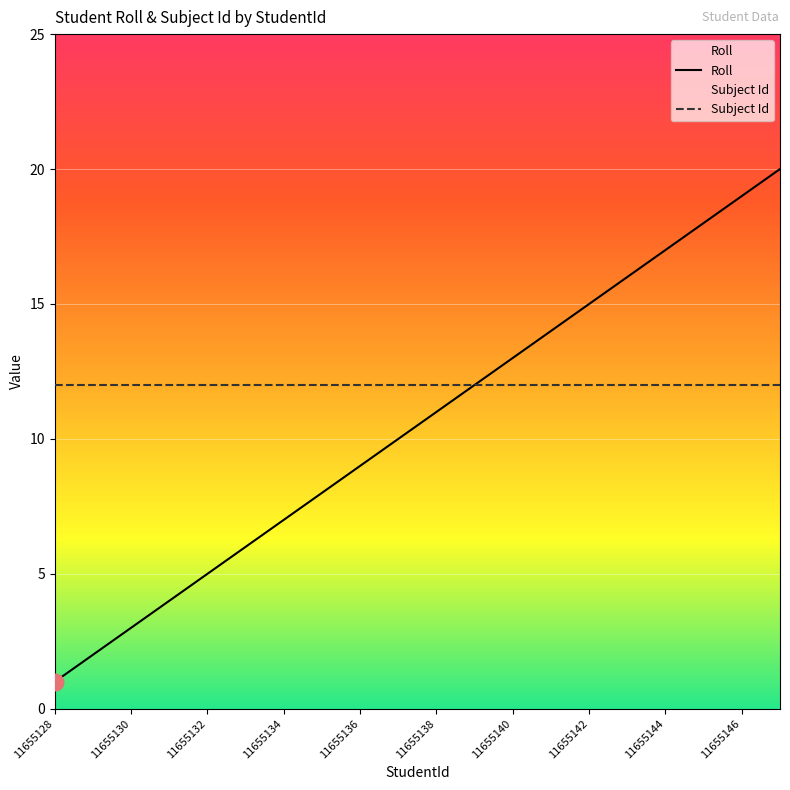

Which series has the largest total across all categories?

Subject Id